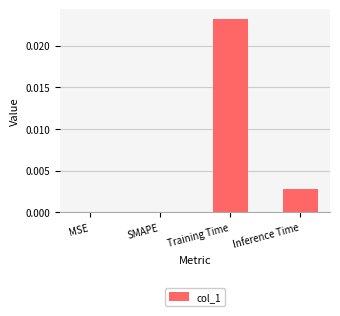

Is it true that the value at Training Time is 0.0?

True